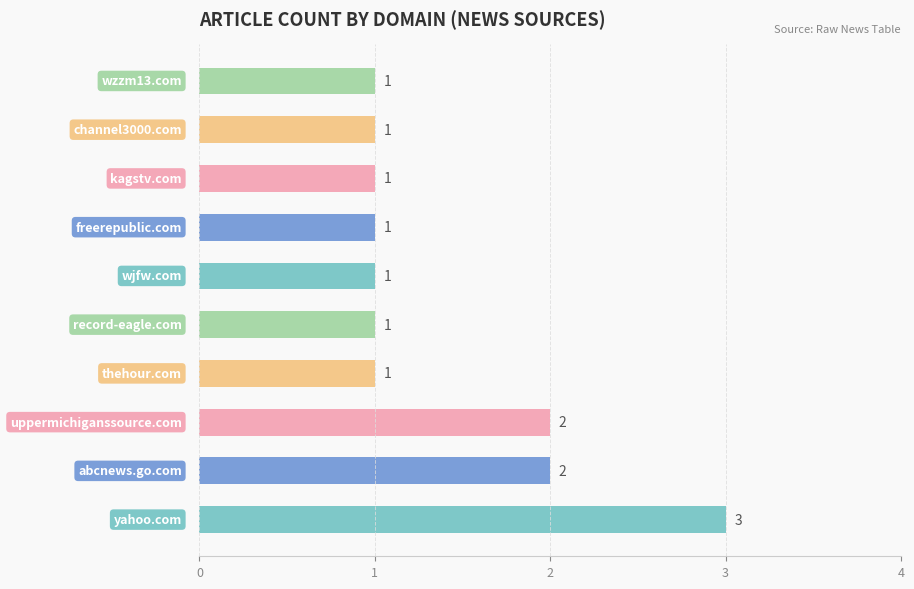

How many bars are there in total?

10